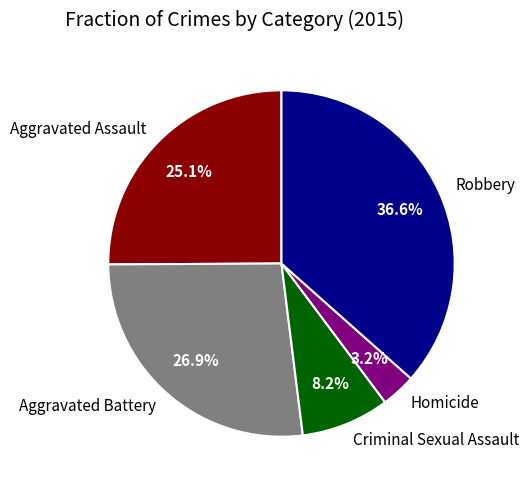

Does Aggravated Assault represent more than half of the total?

No